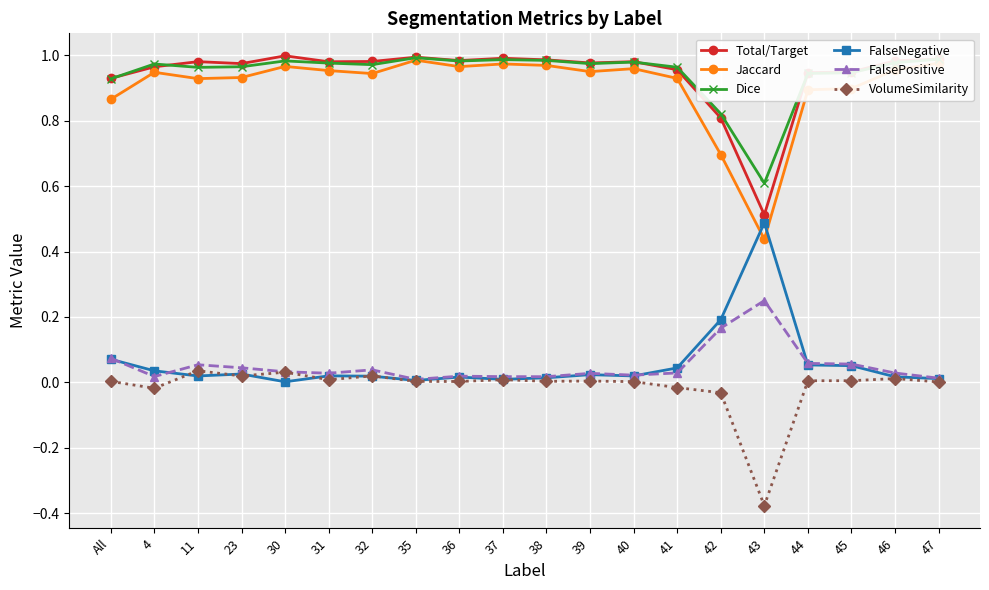

True or false: VolumeSimilarity and Jaccard cross at least once.

False